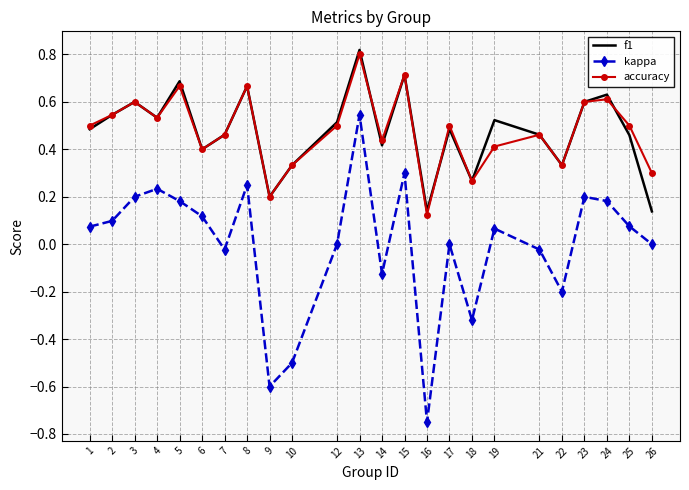

What value does the kappa series have at 9?

-0.6